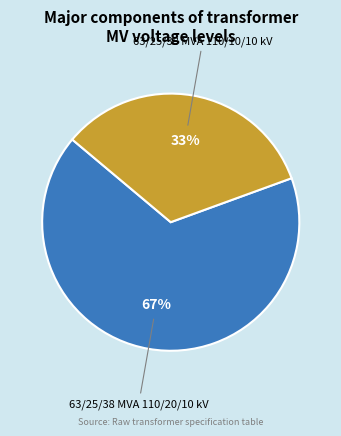

To the nearest percent, what portion does 63/25/38 MVA 110/20/10 kV represent?

67%